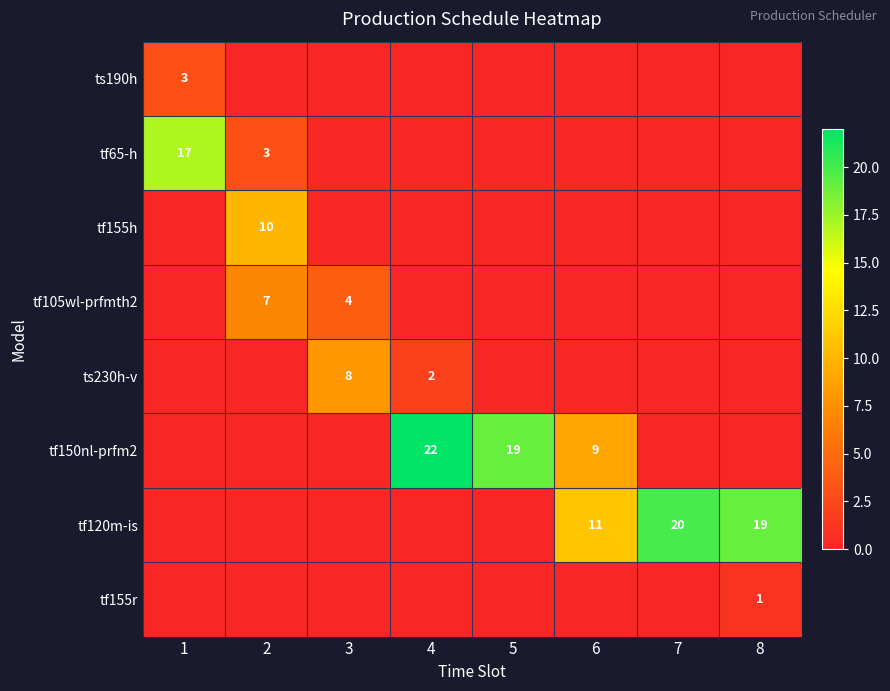

Is it true that ts230h-v equals 8 at 3?

True